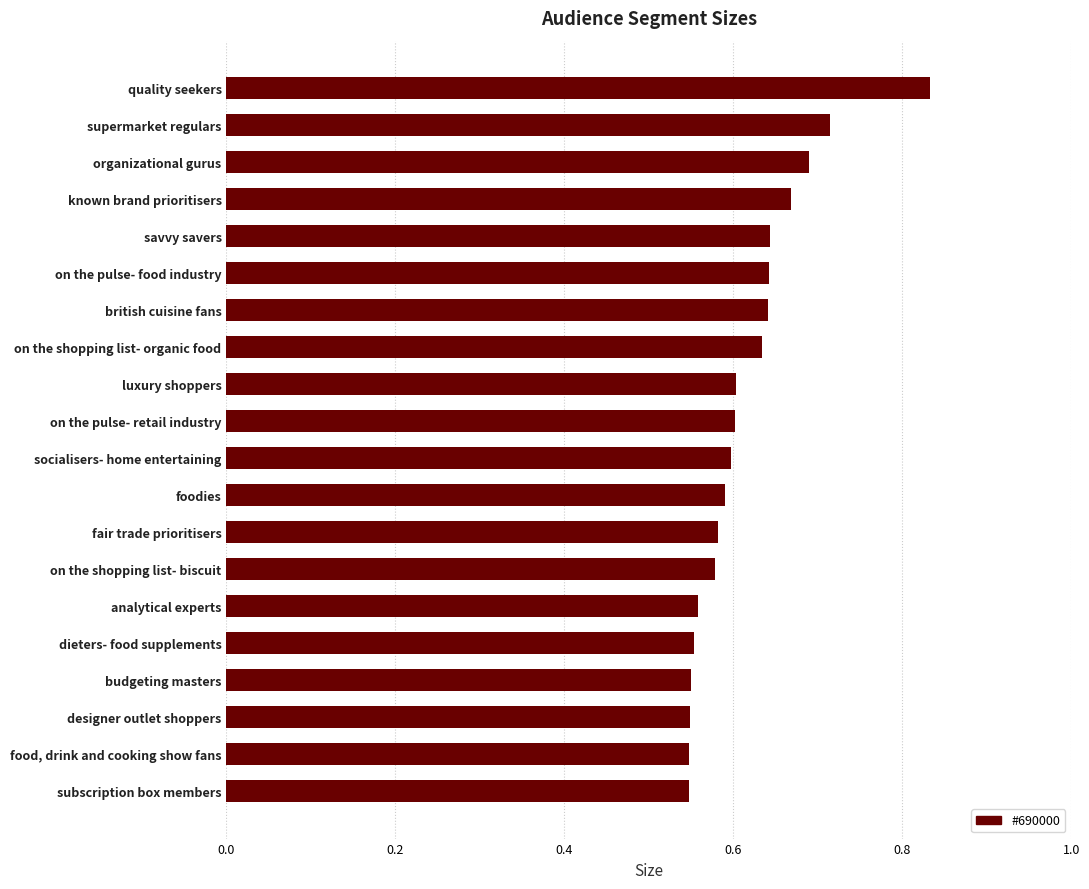

Are the bars horizontal?

Yes